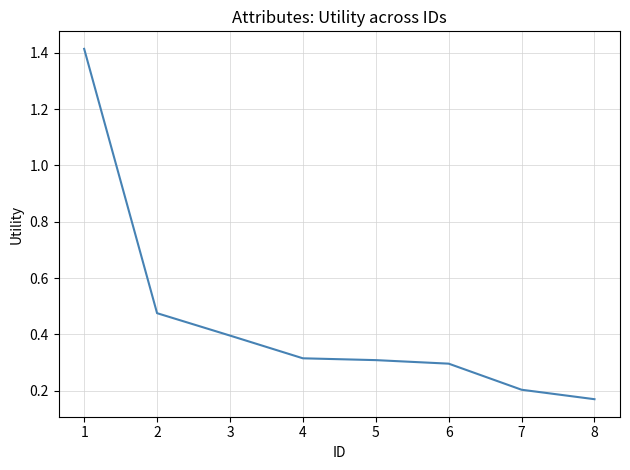

What is the average value?

0.4